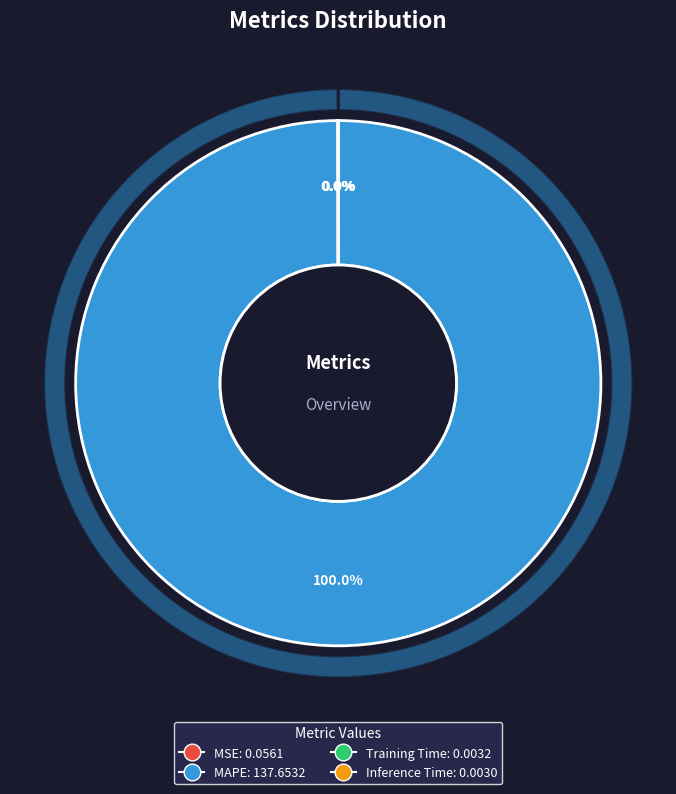

The Training Time slice represents 9% of the pie. True or false?

False